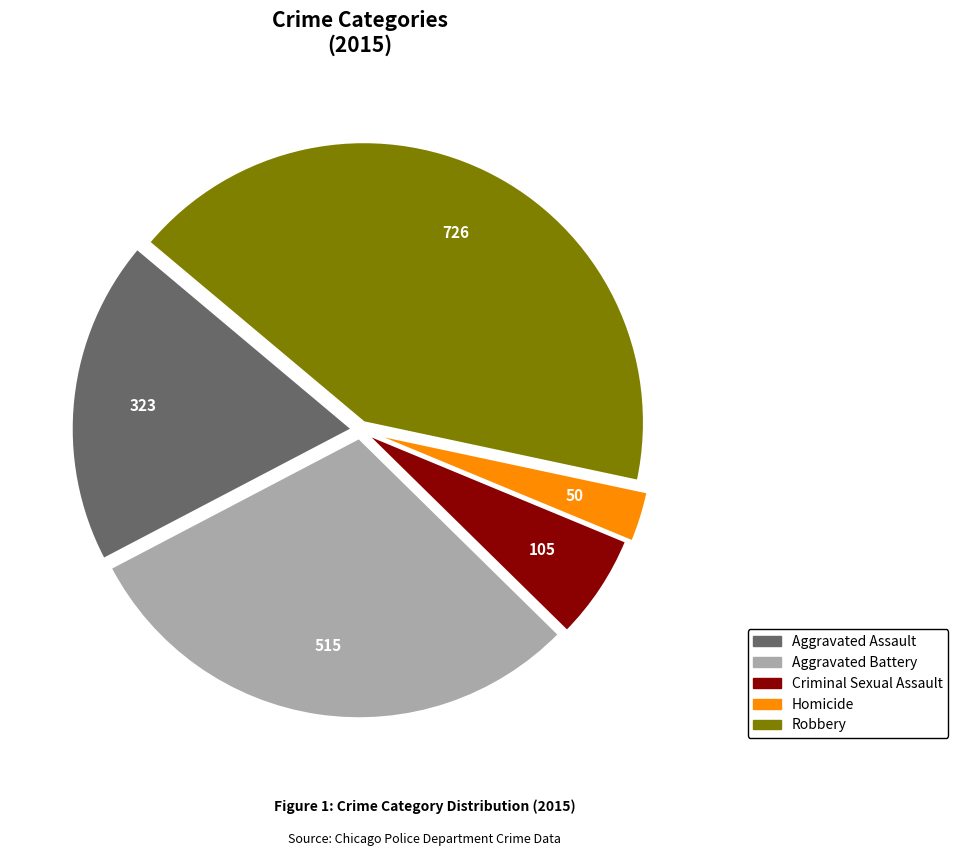

What is the ratio of the value at Robbery to the value at Criminal Sexual Assault?

6.9